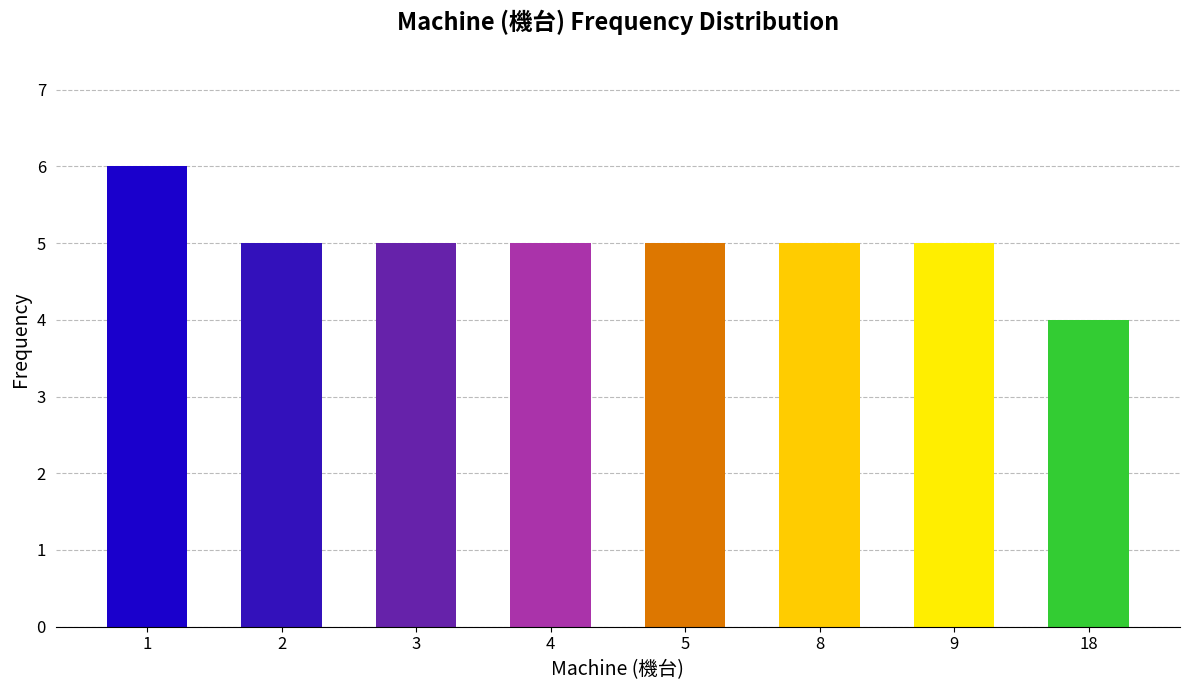

Reading left to right, list all the values displayed in this chart.

6	5	5	5	5	5	5	4